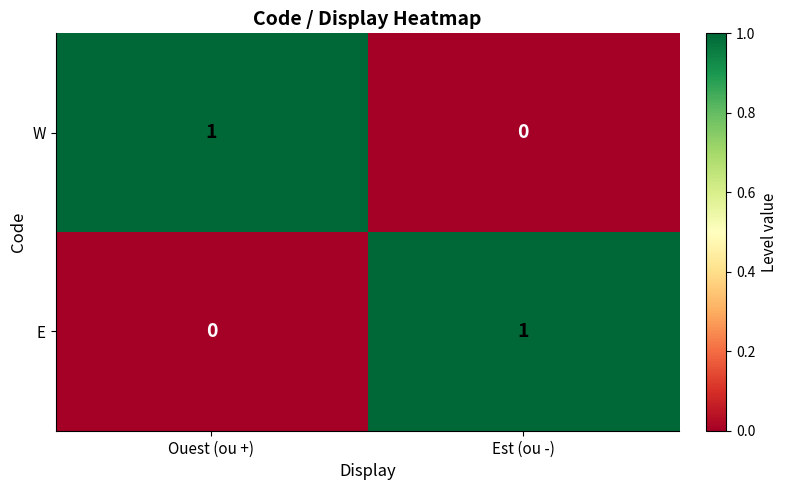

Where is E nearest to the value 0?

Ouest (ou +)